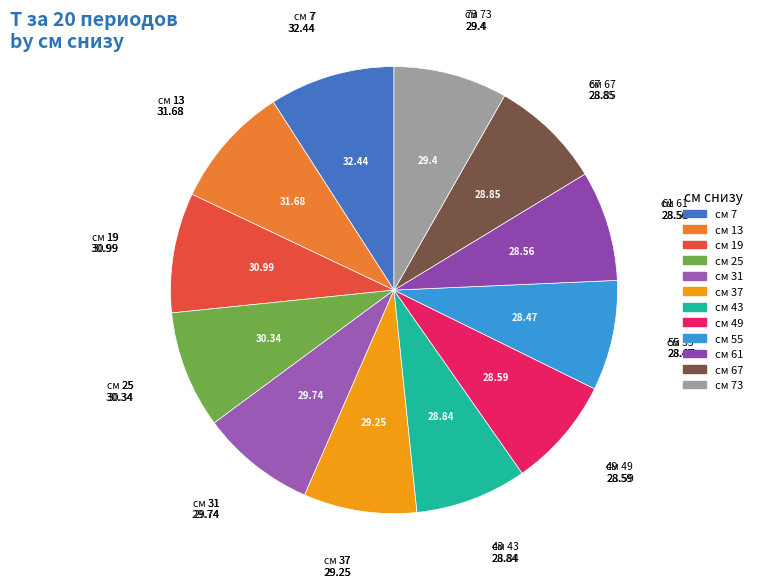

How many slices are in this pie chart?

12